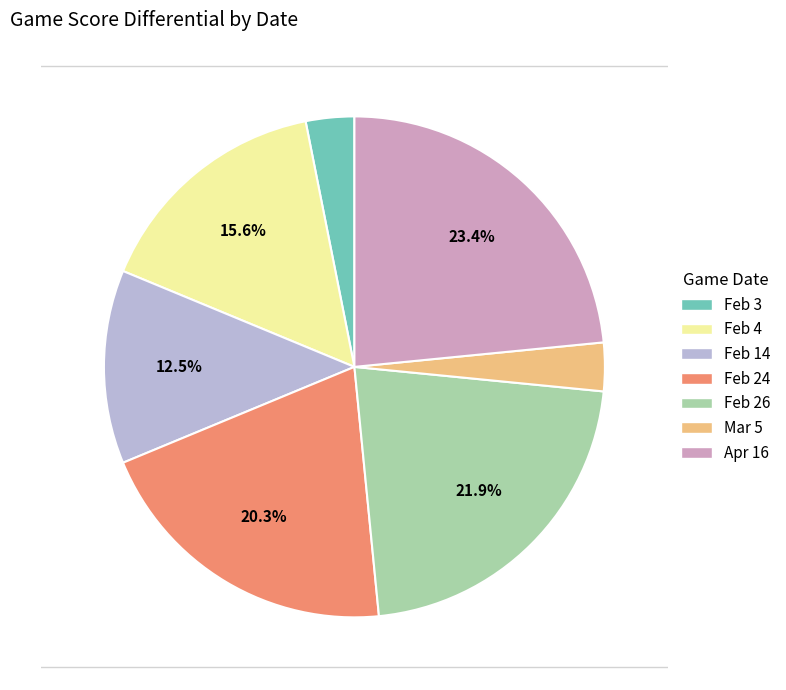

Is it true that Feb 14 is 19% of the pie?

False